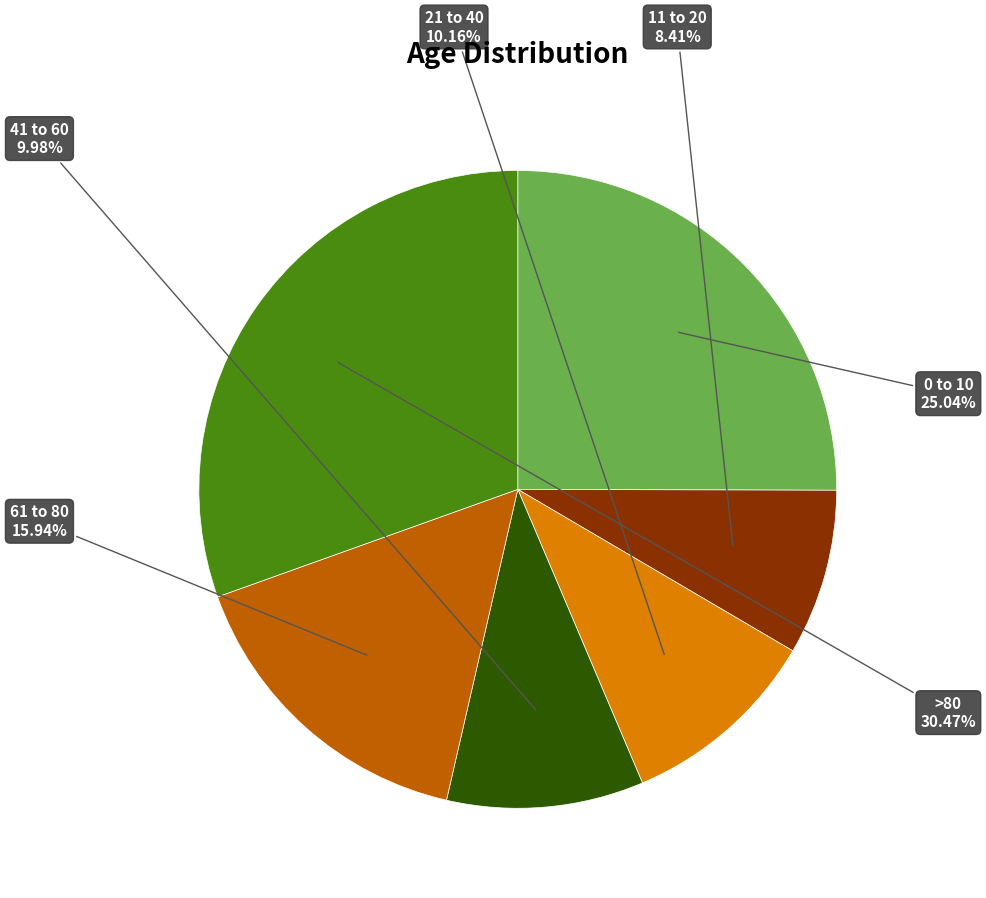

Does any single category account for the majority?

No